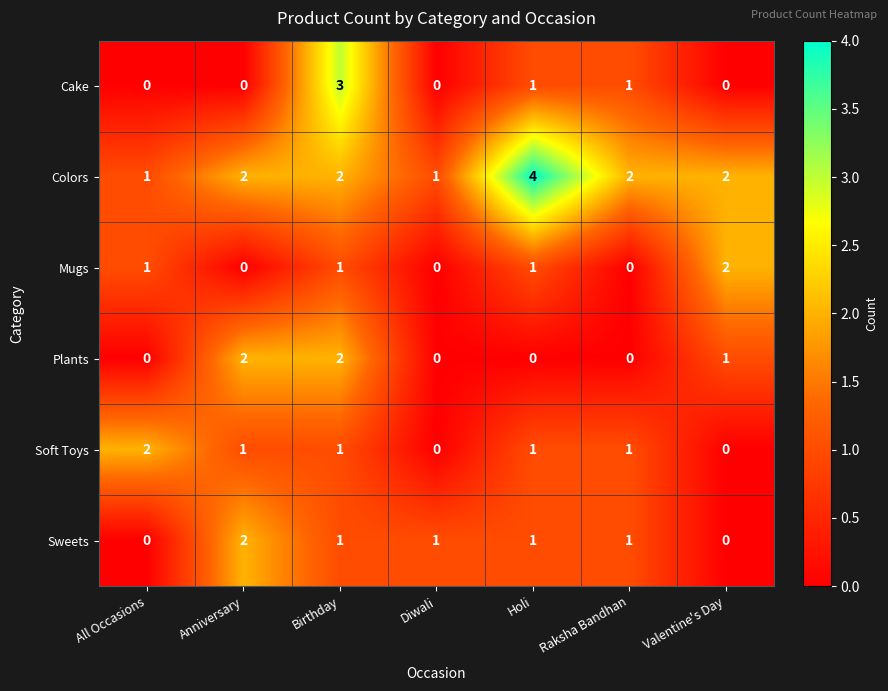

How many distinct data groups are displayed?

6